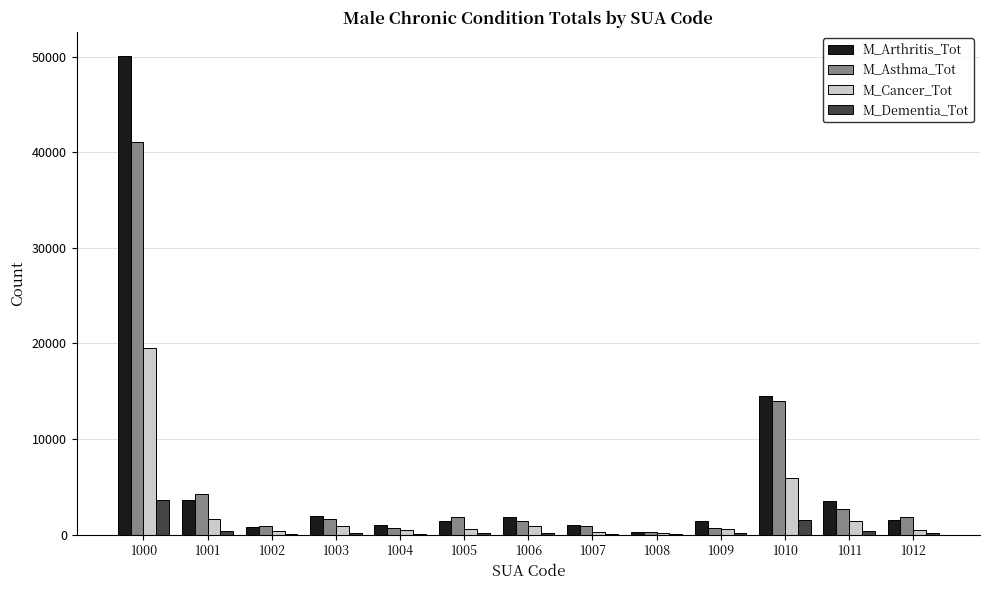

What are all the series names shown in the legend?

M_Arthritis_Tot, M_Asthma_Tot, M_Cancer_Tot, M_Dementia_Tot